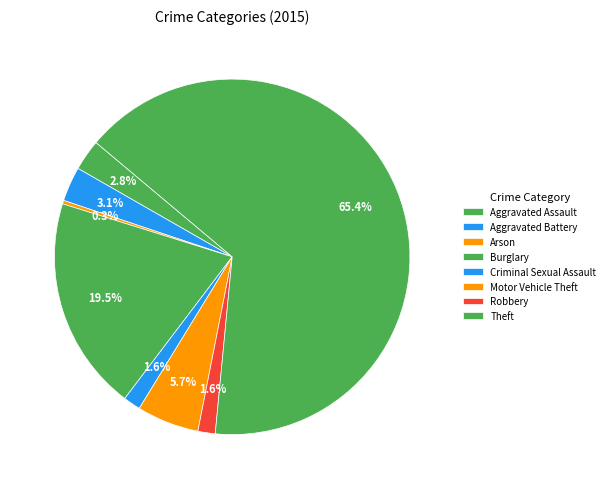

Count the number of slices in the pie.

8